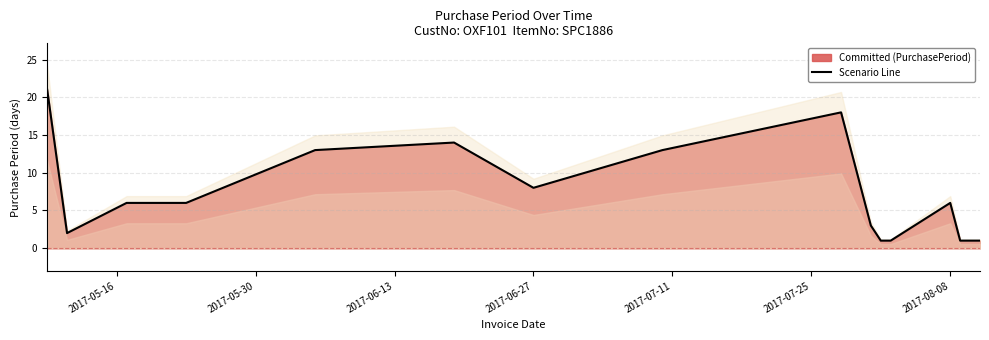

Reading left to right, list all the values displayed in this chart.

21	2	6	6	13	14	8	13	18	3	1	1	6	1	1	1